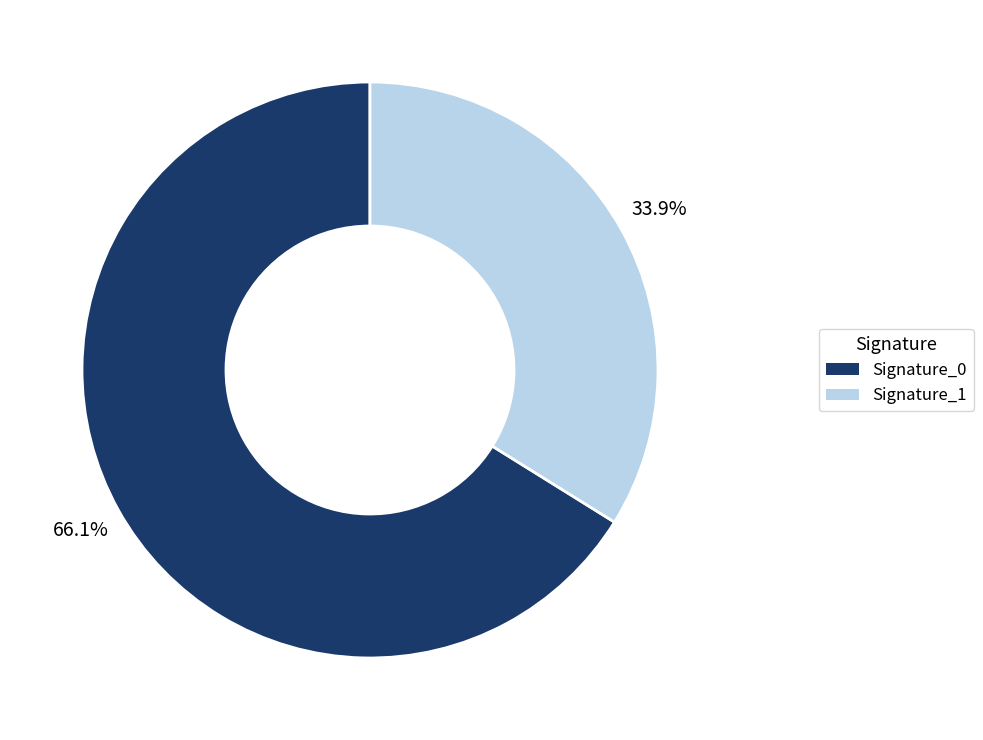

Between Signature_1 and Signature_0, which is larger?

Signature_0